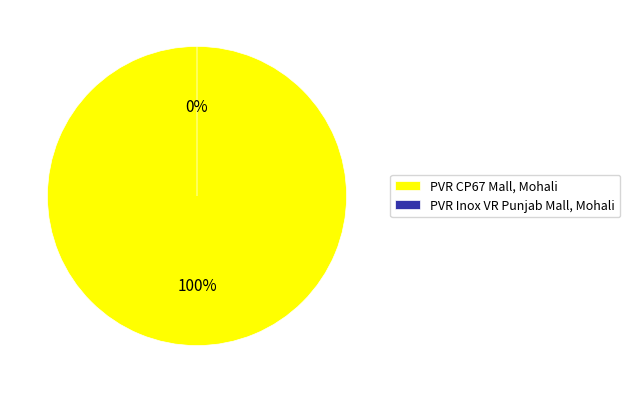

How many slices are in this pie chart?

2